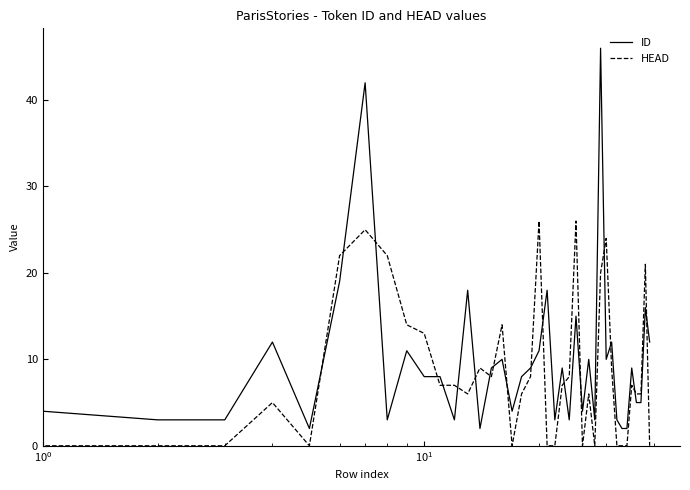

Which series has the widest spread of values?

ID